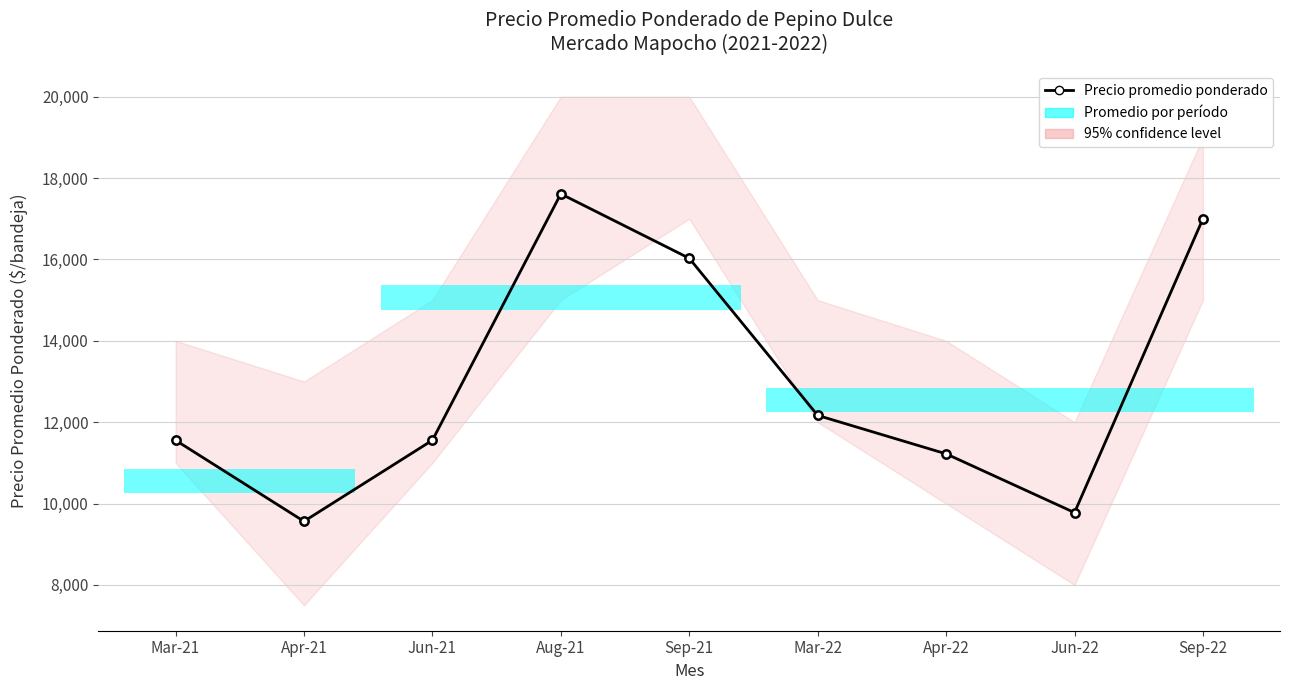

Reading left to right, extract all data points from this chart.

11556	9563	11556	17611	16028	12167	11222	9778	17000